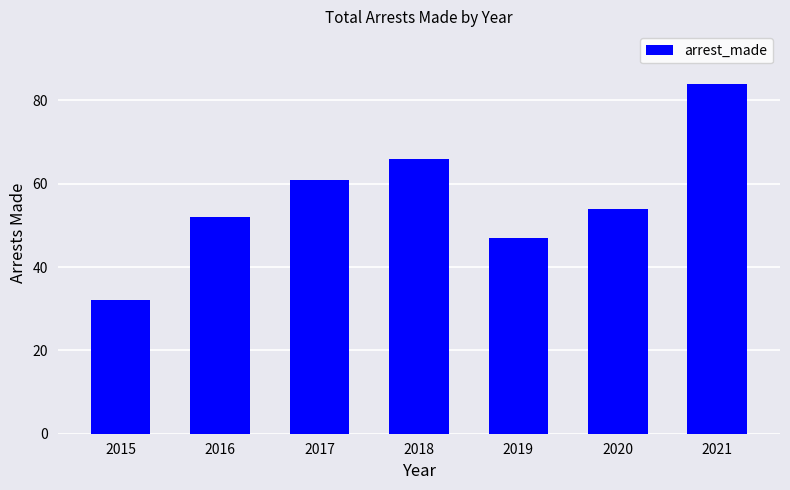

Is it true that the value at 2018 is 66?

True